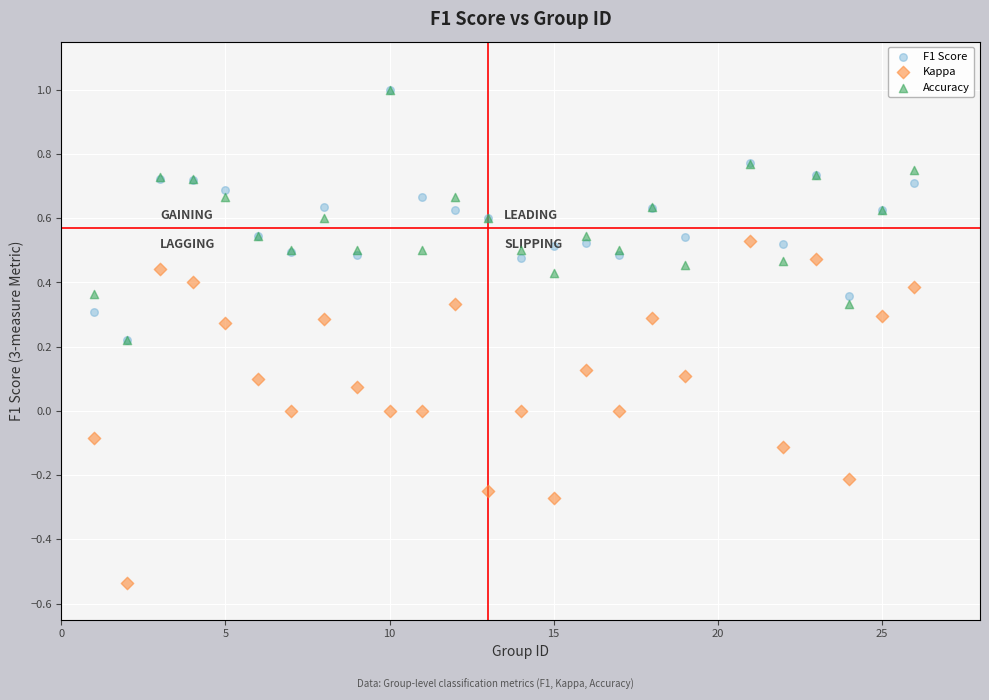

What are all the series names shown in the legend?

F1 Score, Kappa, Accuracy